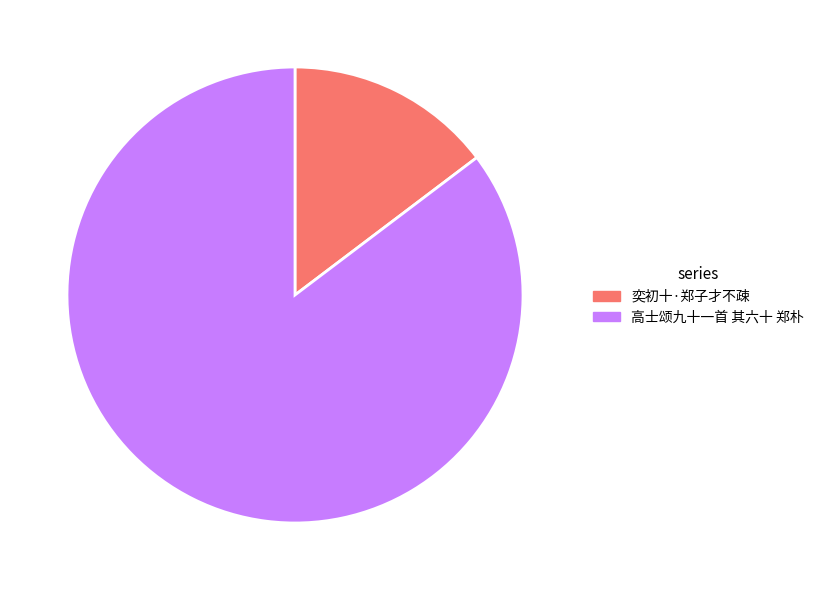

The 奕初十·郑子才不疎 slice represents 15% of the pie. True or false?

True